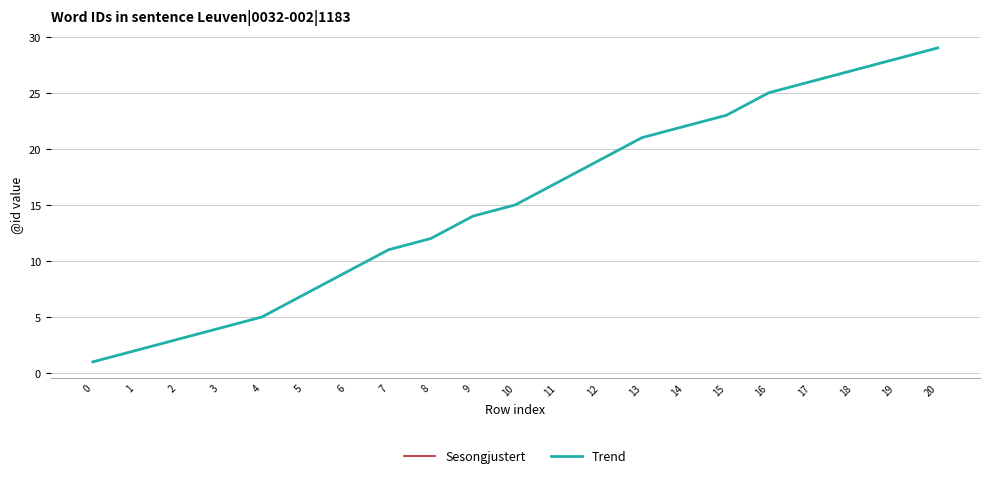

Which category has the highest value in the Trend series?

20